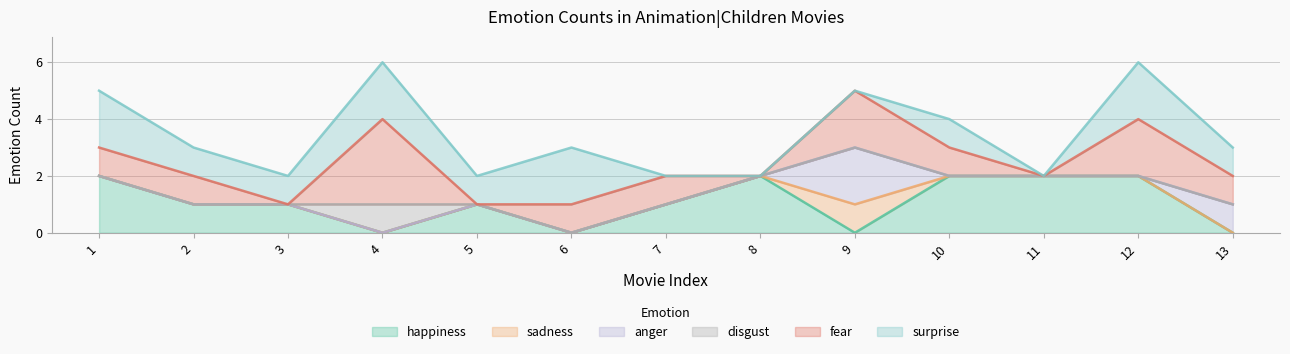

Reading right to left, extract all data points from this chart.

happiness: 13=0	12=2	11=2	10=2	9=0	8=2	7=1	6=0	5=1	4=0	3=1	2=1	1=2
sadness: 13=0	12=0	11=0	10=0	9=1	8=0	7=0	6=0	5=0	4=0	3=0	2=0	1=0
anger: 13=1	12=0	11=0	10=0	9=2	8=0	7=0	6=0	5=0	4=0	3=0	2=0	1=0
disgust: 13=0	12=0	11=0	10=0	9=0	8=0	7=0	6=0	5=0	4=1	3=0	2=0	1=0
fear: 13=1	12=2	11=0	10=1	9=2	8=0	7=1	6=1	5=0	4=3	3=0	2=1	1=1
surprise: 13=1	12=2	11=0	10=1	9=0	8=0	7=0	6=2	5=1	4=2	3=1	2=1	1=2